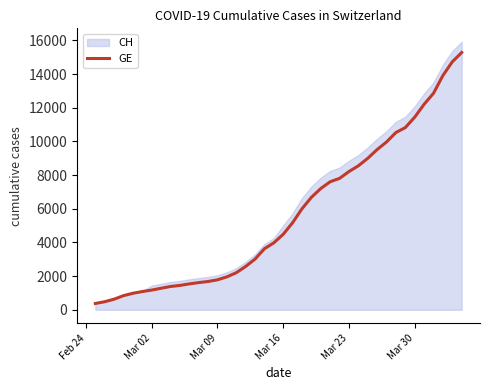

What is the lowest value of the GE series?

375